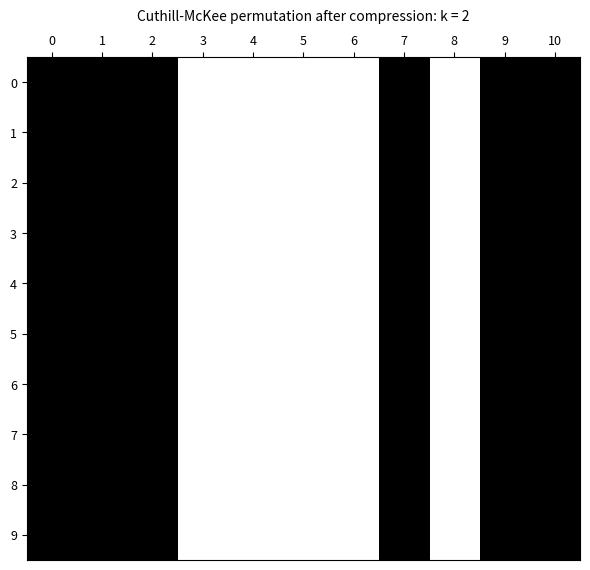

How many series are shown in this chart?

10